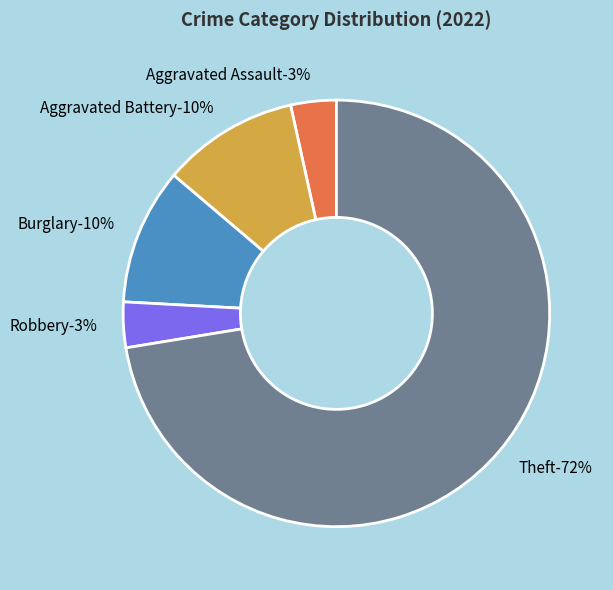

Is it true that Motor Vehicle Theft is 13% of the pie?

False